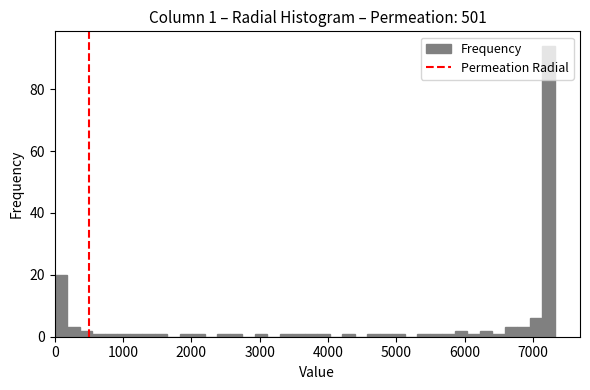

Around what value on the x-axis is the tallest bar? Give the approximate position of its centre, as read against the axis.

7200